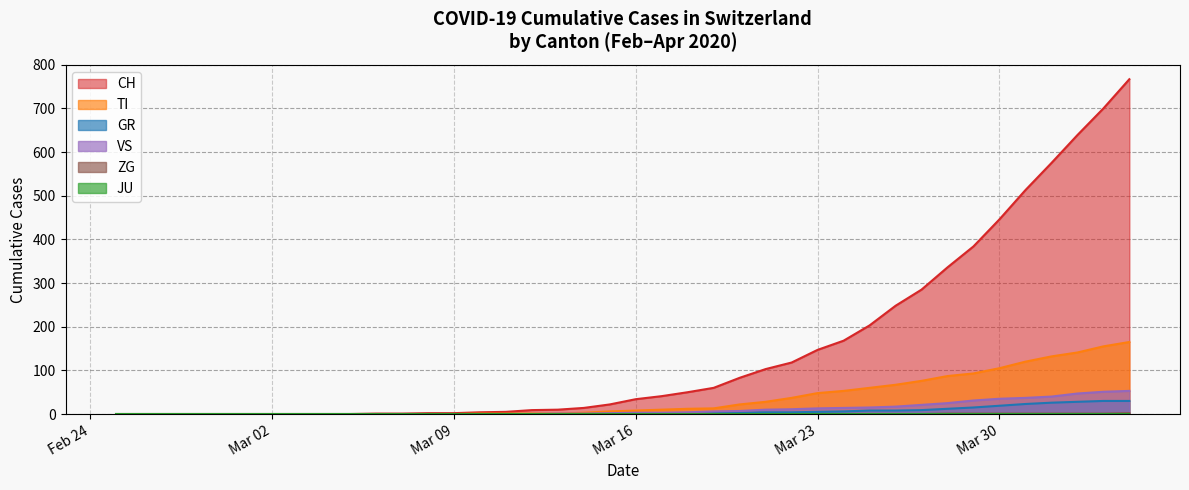

True or false: GR and VS intersect in this chart.

False